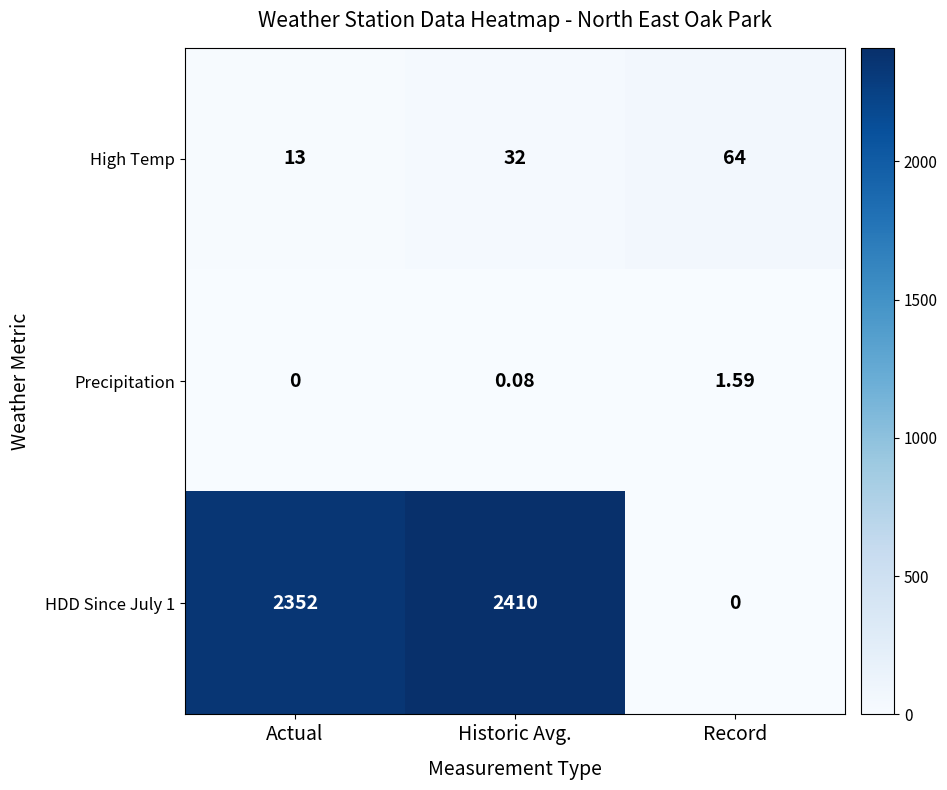

At which label is HDD Since July 1 closest to 1205?

Actual